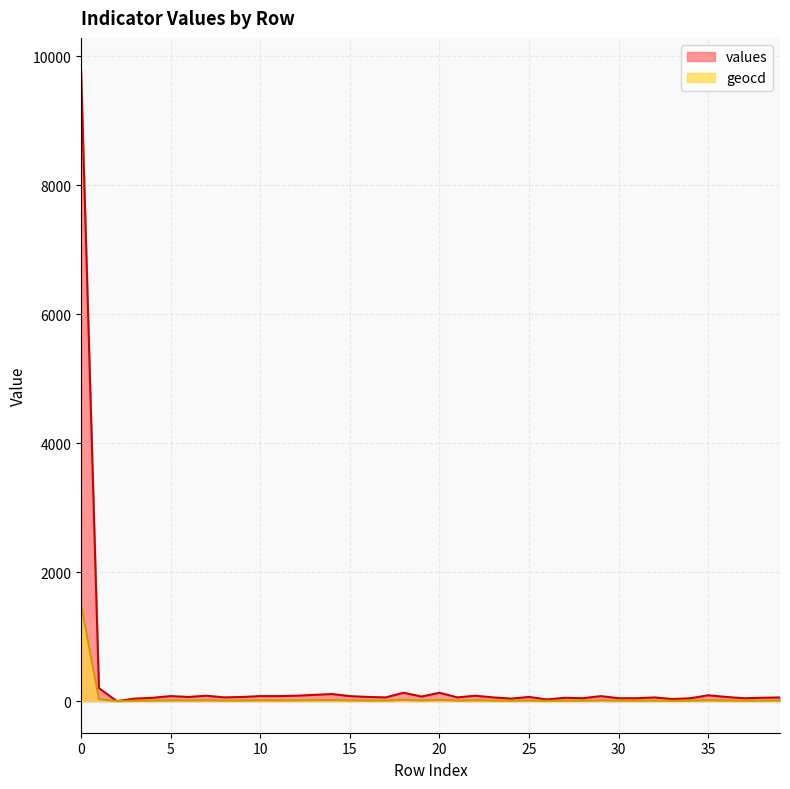

Reading left to right, list all the values displayed in this chart.

values: 0=9798	1=201	2=0	3=39	4=52	5=78	6=65	7=84	8=58	9=65	10=78	11=78	12=84	13=97	14=110	15=78	16=65	17=58	18=130	19=71	20=130	21=58	22=84	23=58	24=39	25=65	26=26	27=52	28=45	29=78	30=45	31=45	32=58	33=32	34=45	35=91	36=65	37=45	38=52	39=58
geocd: 0=1506	1=31	2=0	3=6	4=8	5=12	6=10	7=13	8=9	9=10	10=12	11=12	12=13	13=15	14=17	15=12	16=10	17=9	18=20	19=11	20=20	21=9	22=13	23=9	24=6	25=10	26=4	27=8	28=7	29=12	30=7	31=7	32=9	33=5	34=7	35=14	36=10	37=7	38=8	39=9